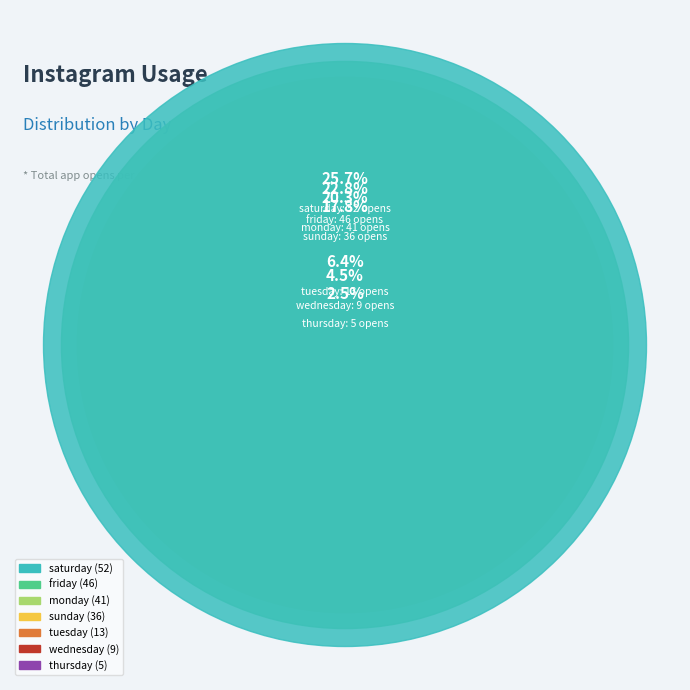

Does tuesday represent more than half of the total?

No